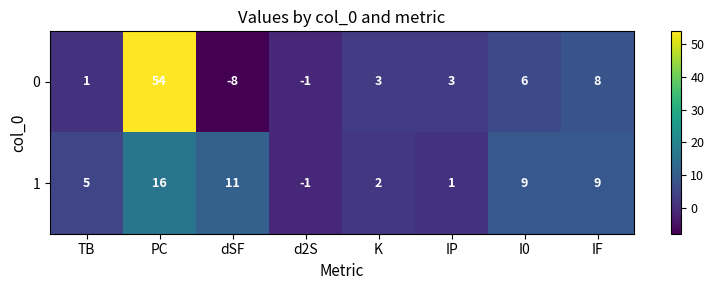

Reading left to right, what are all the values shown in this chart?

0: 1	54	-8	-1	3	3	6	8
1: 5	16	11	-1	2	1	9	9